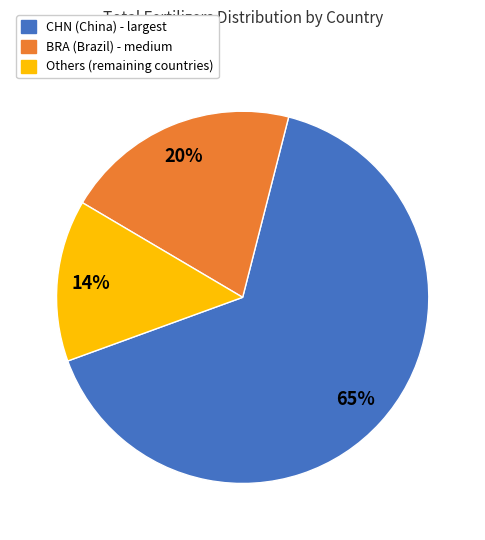

To the nearest percent, what portion does BRA (Brazil) - medium represent?

20%